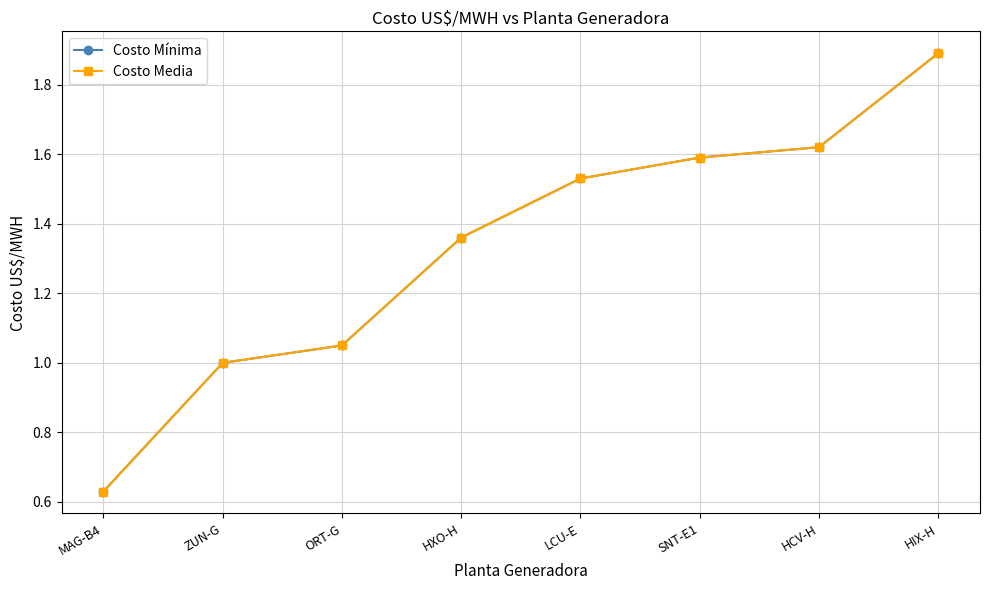

What is the difference between the Costo Mínima values at HIX-H and SNT-E1?

0.3